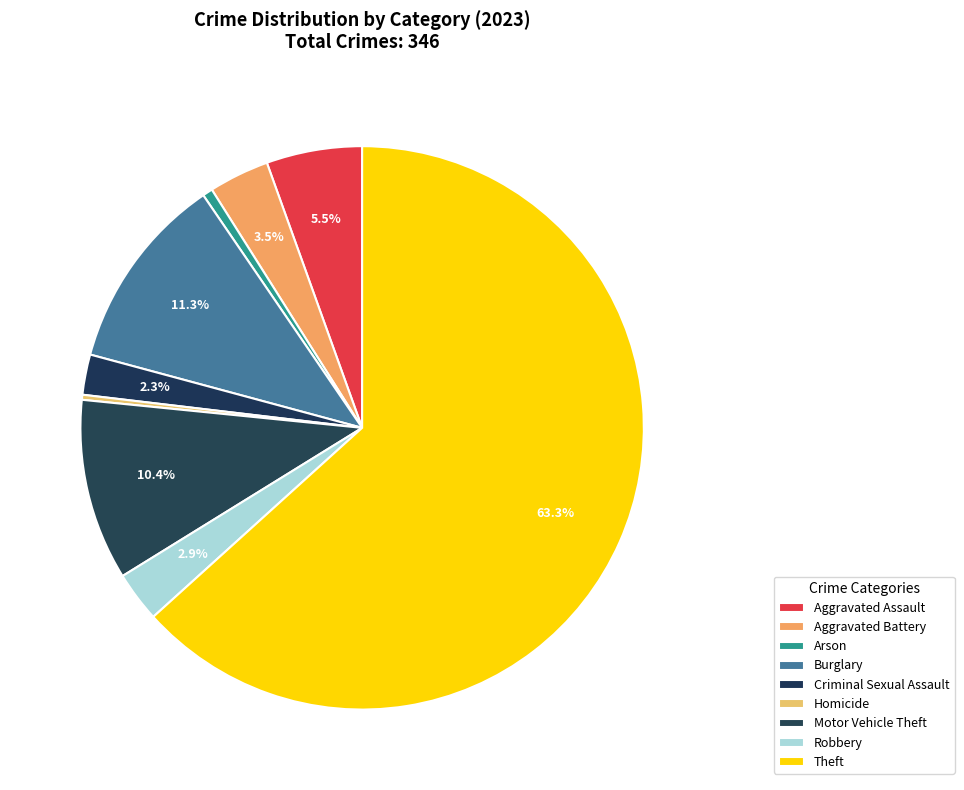

To the nearest percent, what is the difference between the Burglary and Robbery slice percentages?

8%